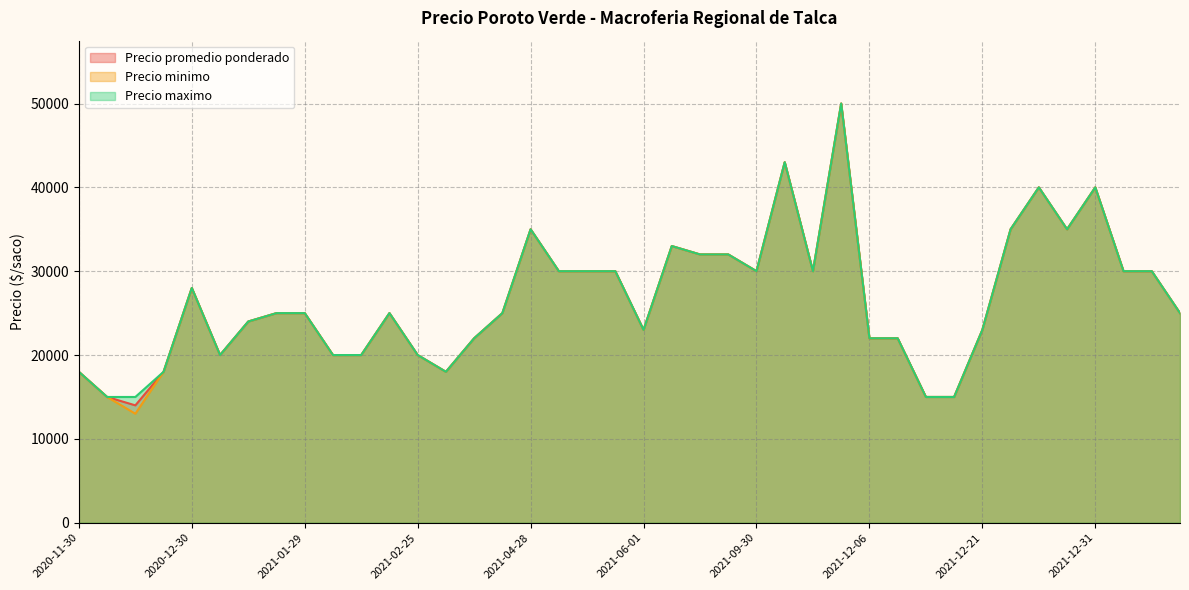

At which category does Precio minimo reach its first local valley?

2020-12-11